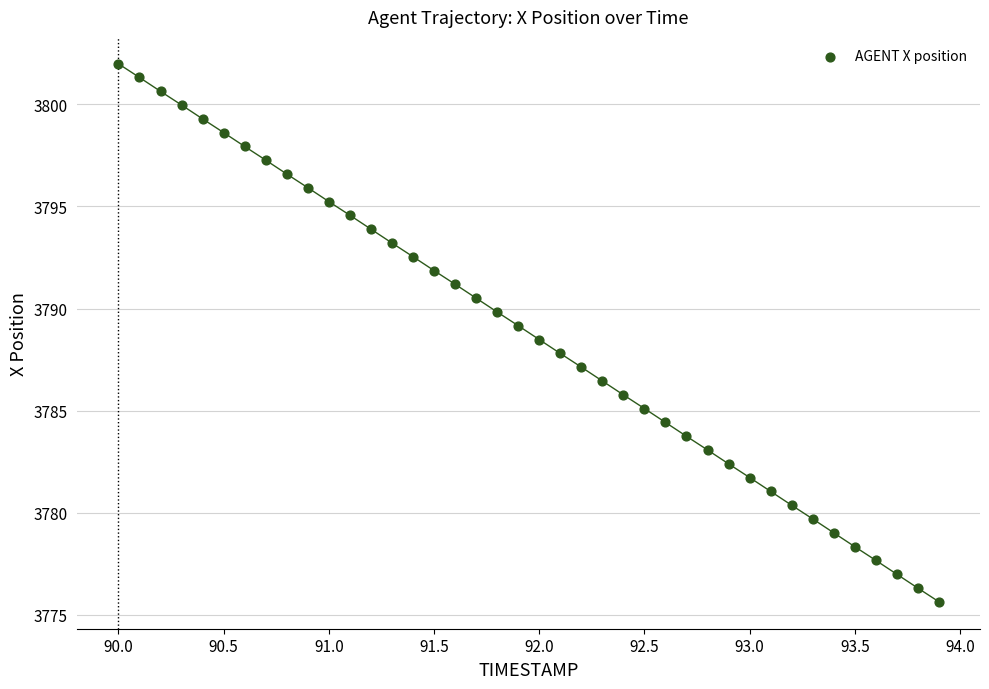

What is the range of Y values (max minus min)?

26.4